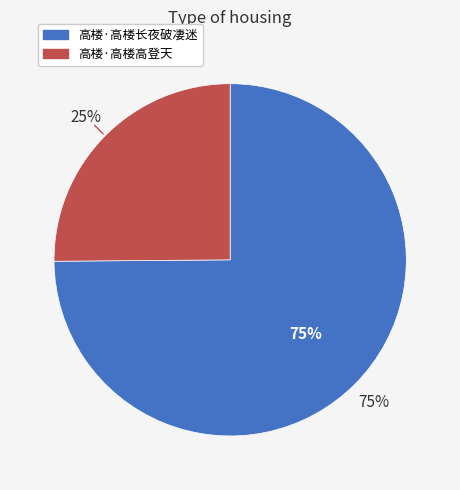

The 高楼·高楼长夜破凄迷 slice represents 83% of the pie. True or false?

False